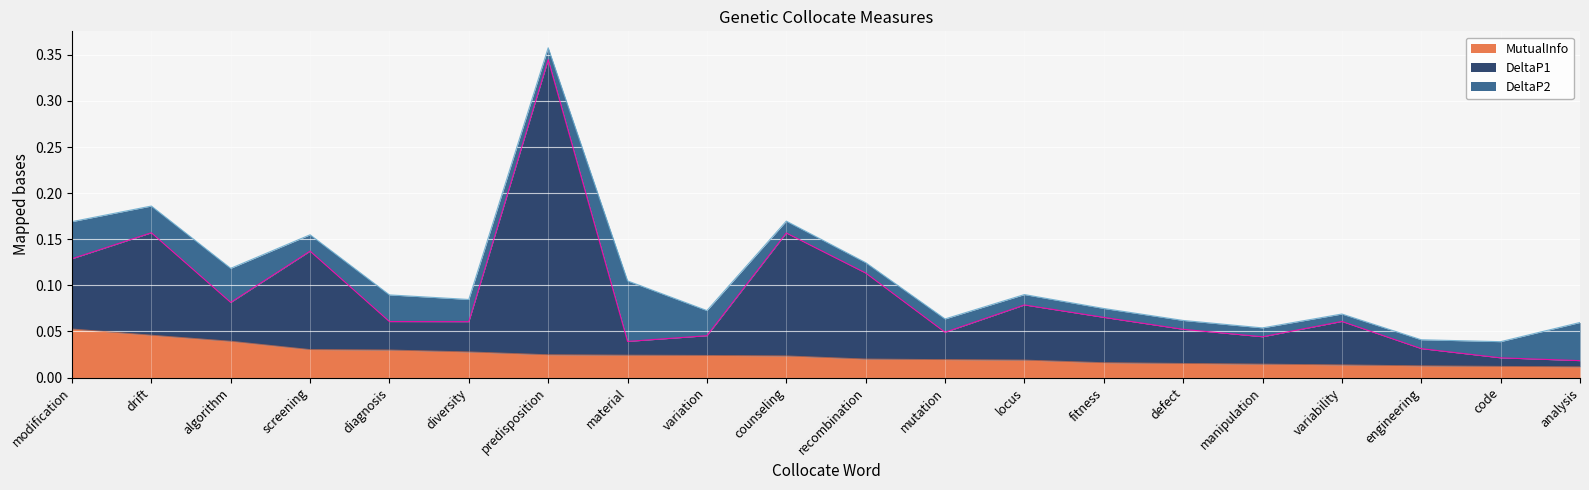

At which category does DeltaP1 reach its first local peak?

drift